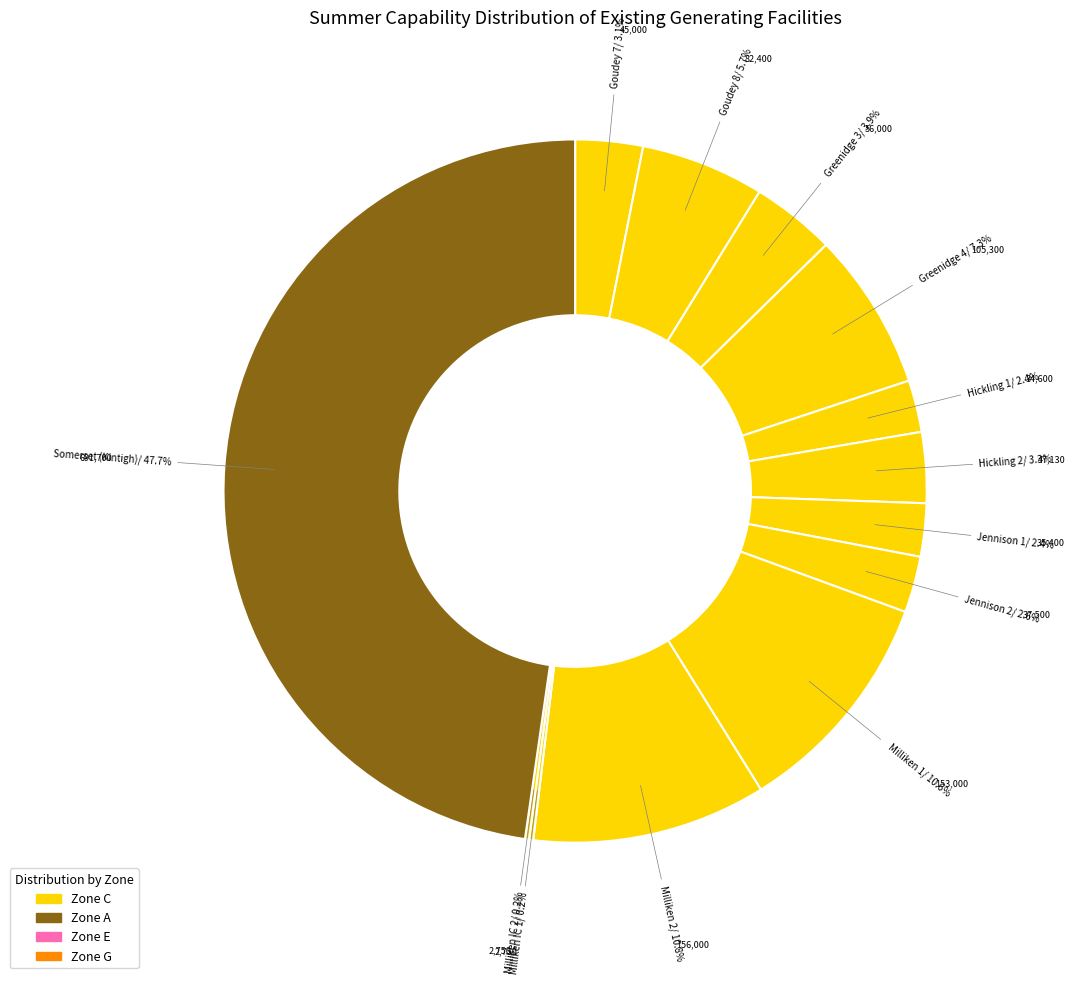

How many segments does this pie chart have?

13